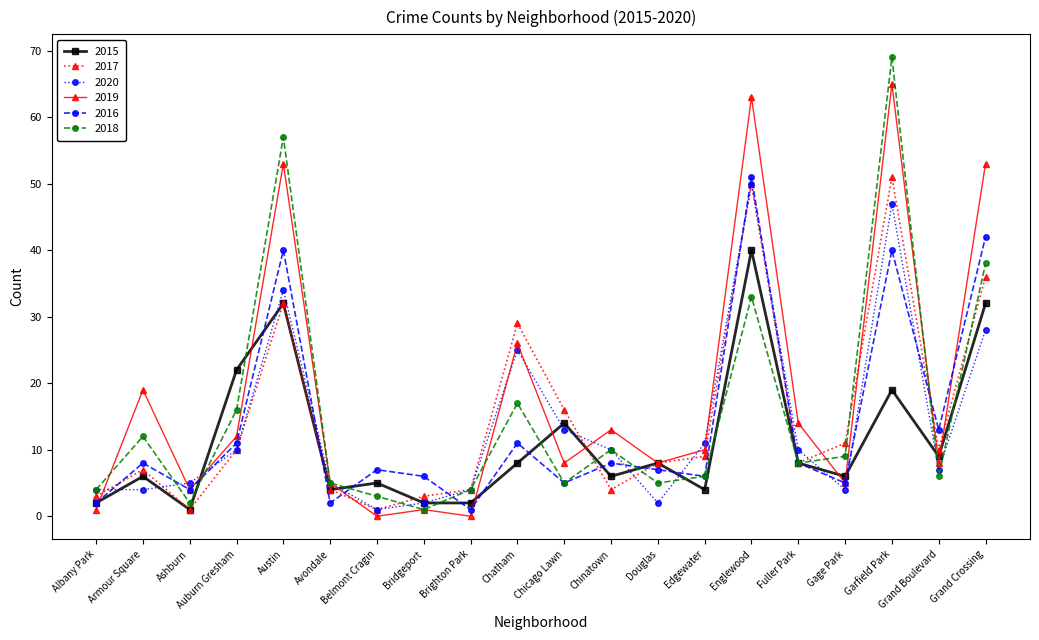

Is it true that 2017 equals 13 at Edgewater?

False